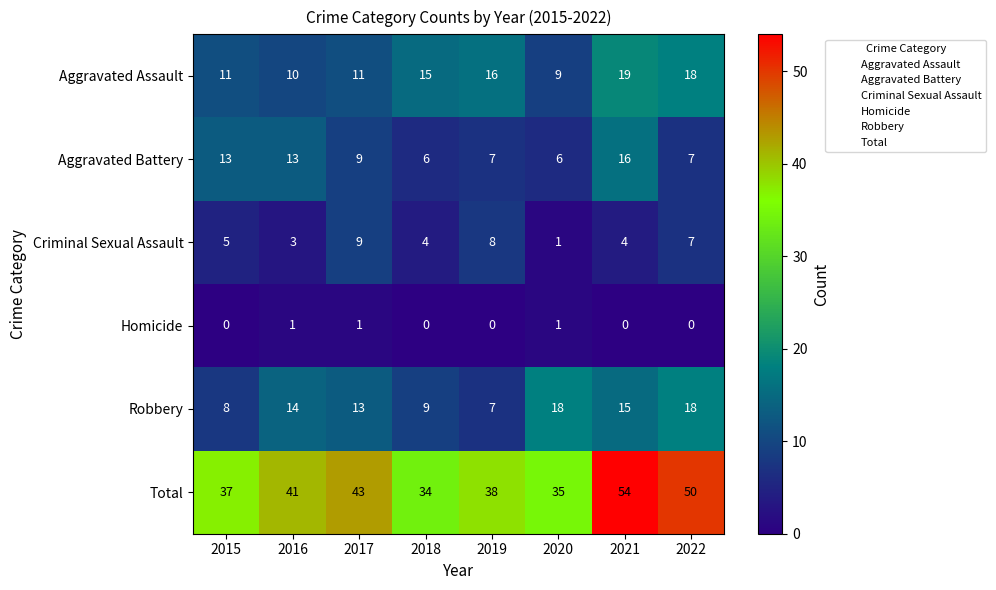

At which category does the chart reach its peak across all series?

2021